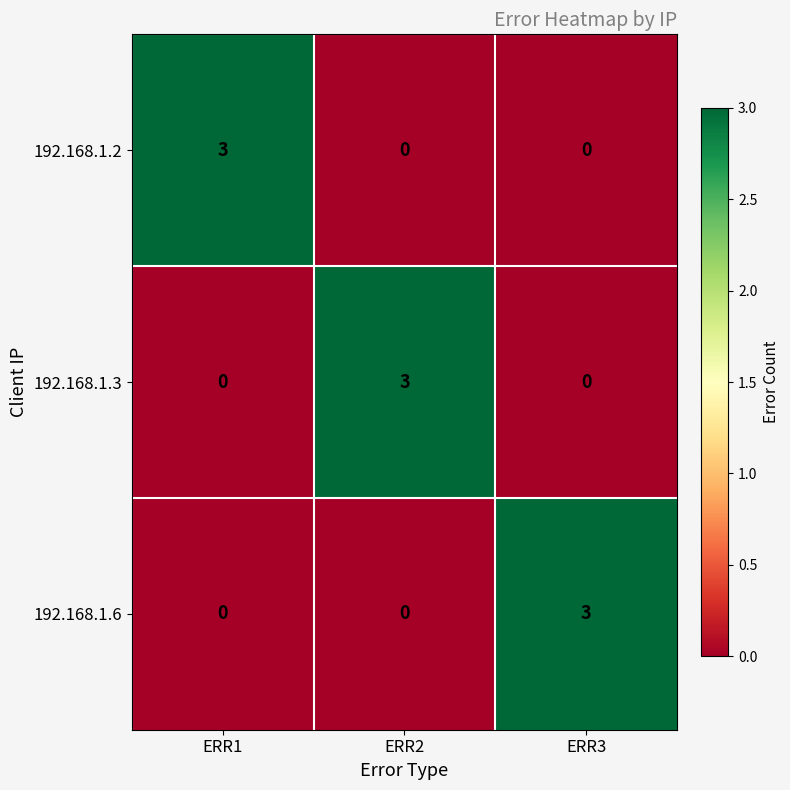

At how many categories does at least one series exceed 1?

3